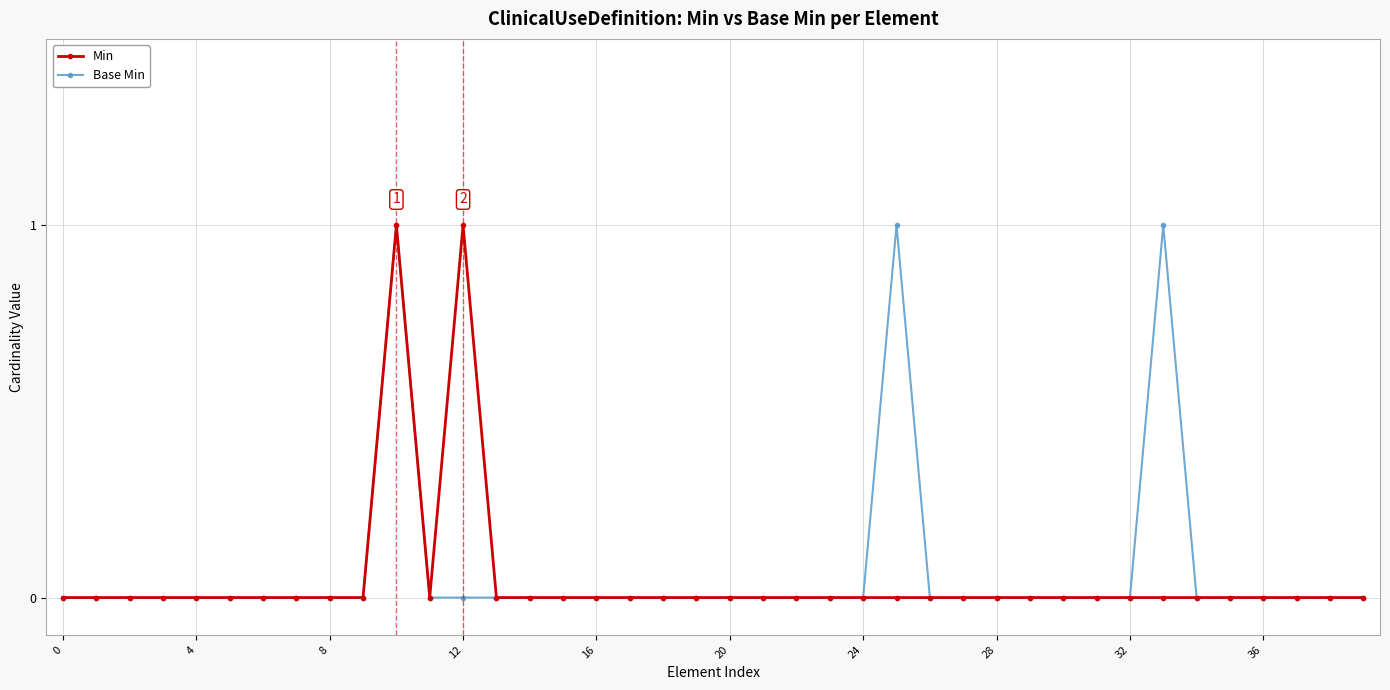

True or false: Base Min has more than 2 interior local peaks.

True